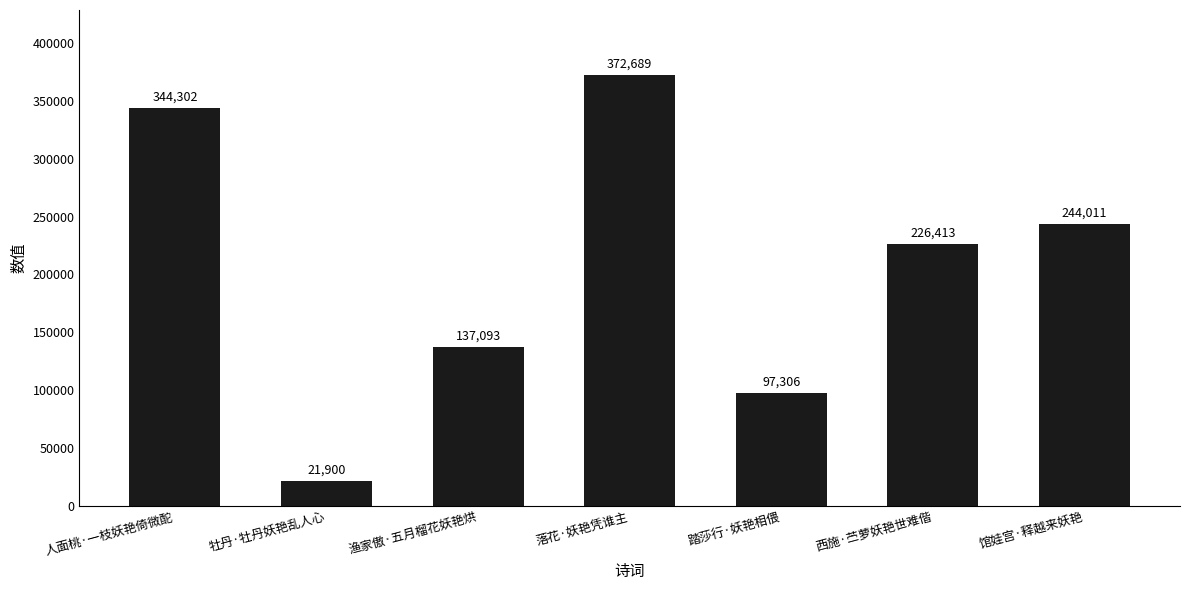

Does the chart contain stacked bars?

No